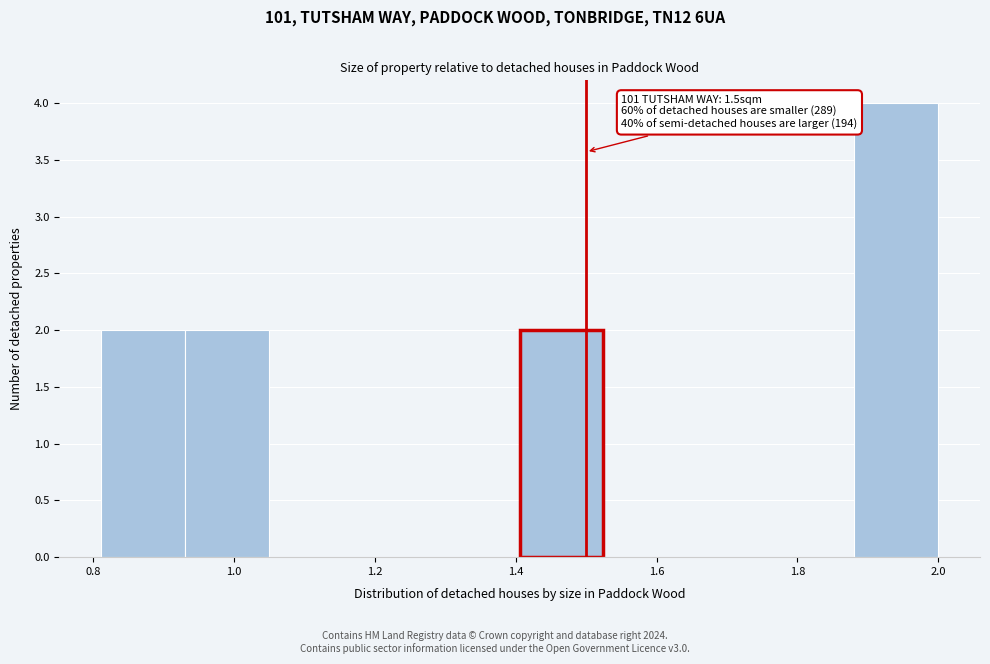

Which range on the x-axis has the tallest bar?

1.88 to 2.00